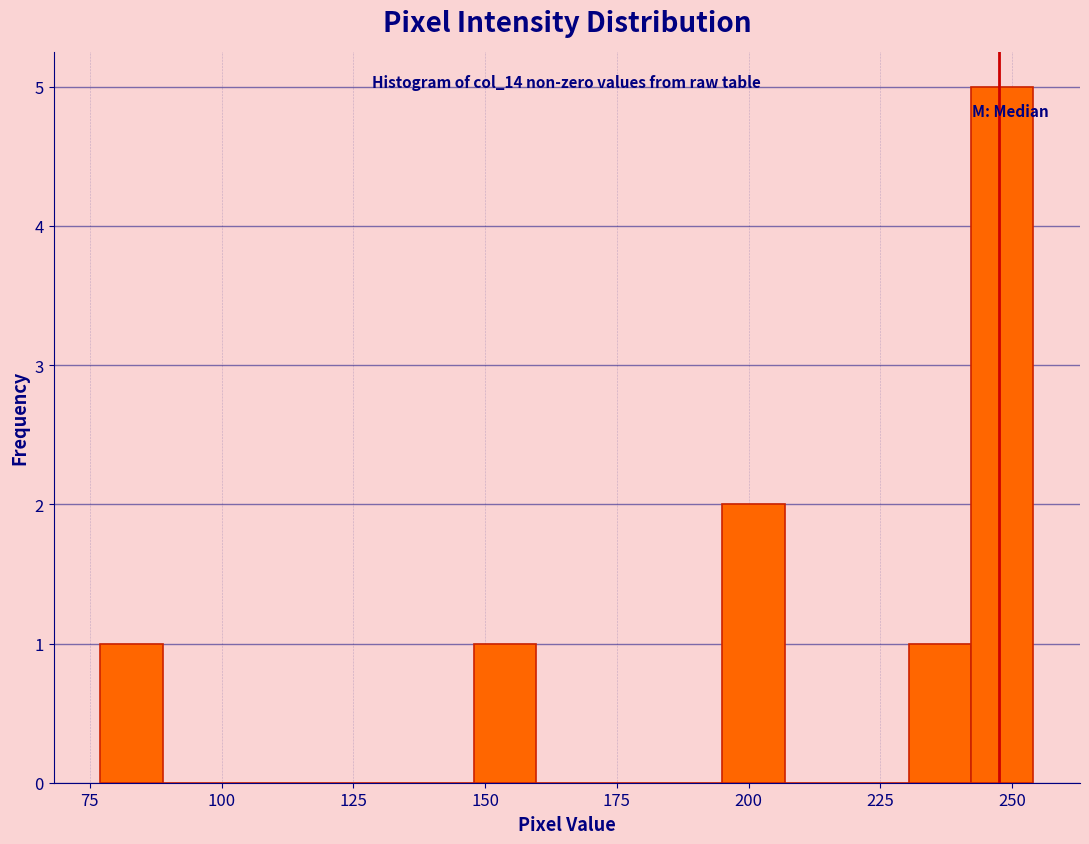

Read against the x-axis, roughly where is the centre of the tallest bar?

250